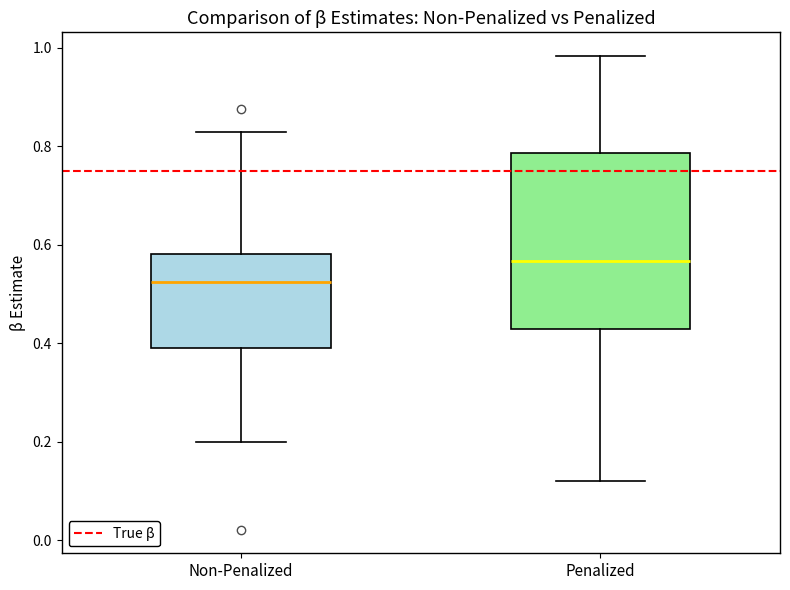

Which box is the tallest, from its lower edge to its upper edge?

Penalized